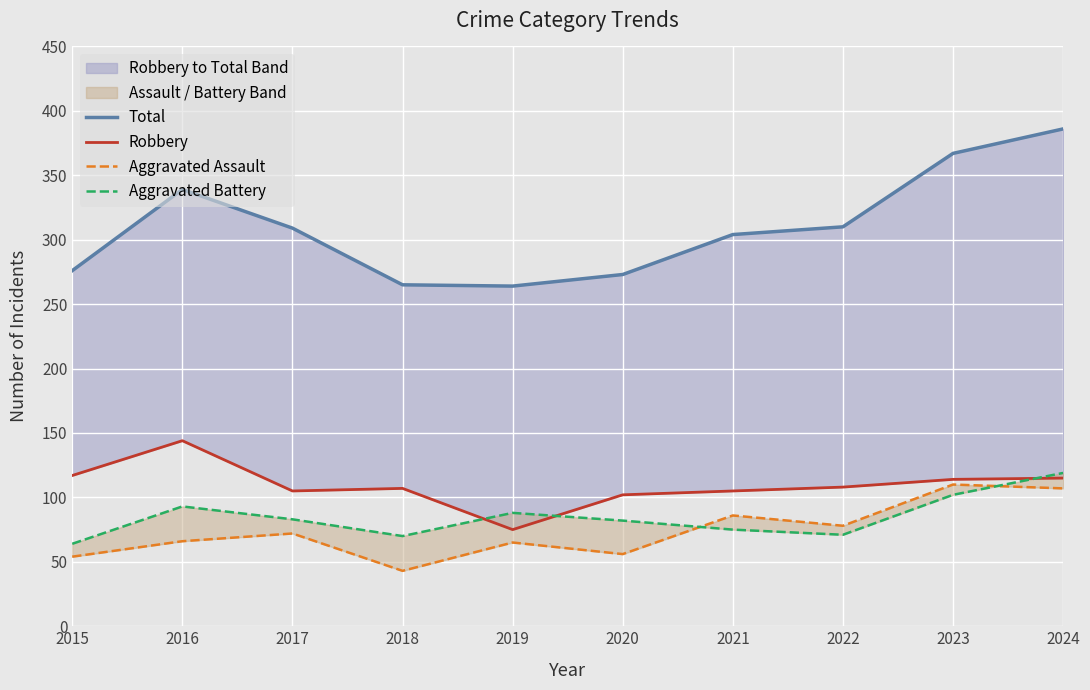

How many data points in Aggravated Battery are less than 83?

5